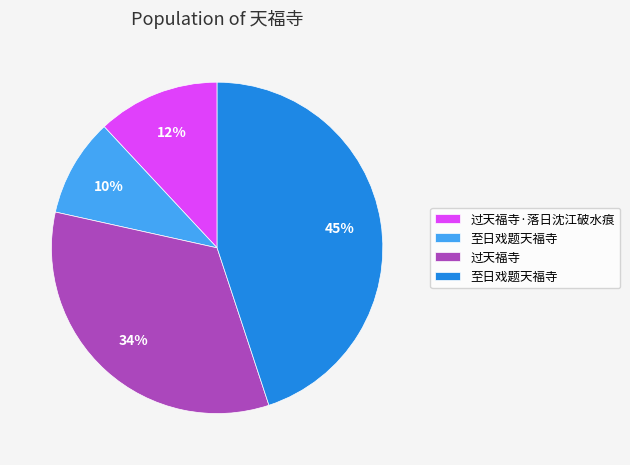

Is there a majority slice in this chart?

No